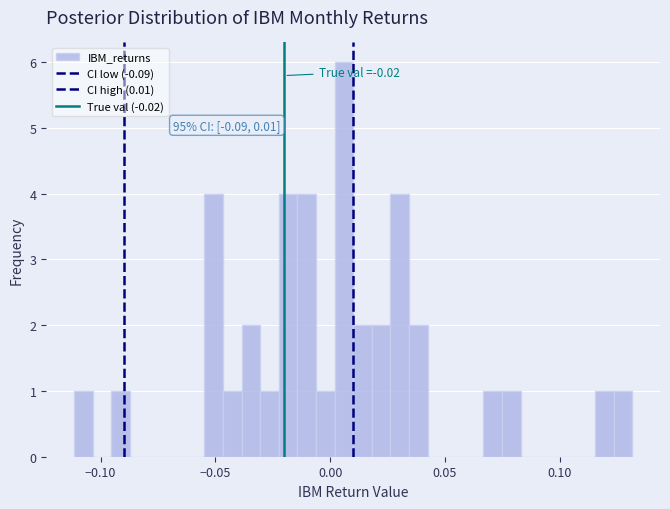

Around what value on the x-axis is the tallest bar? Give the approximate position of its centre, as read against the axis.

0.005